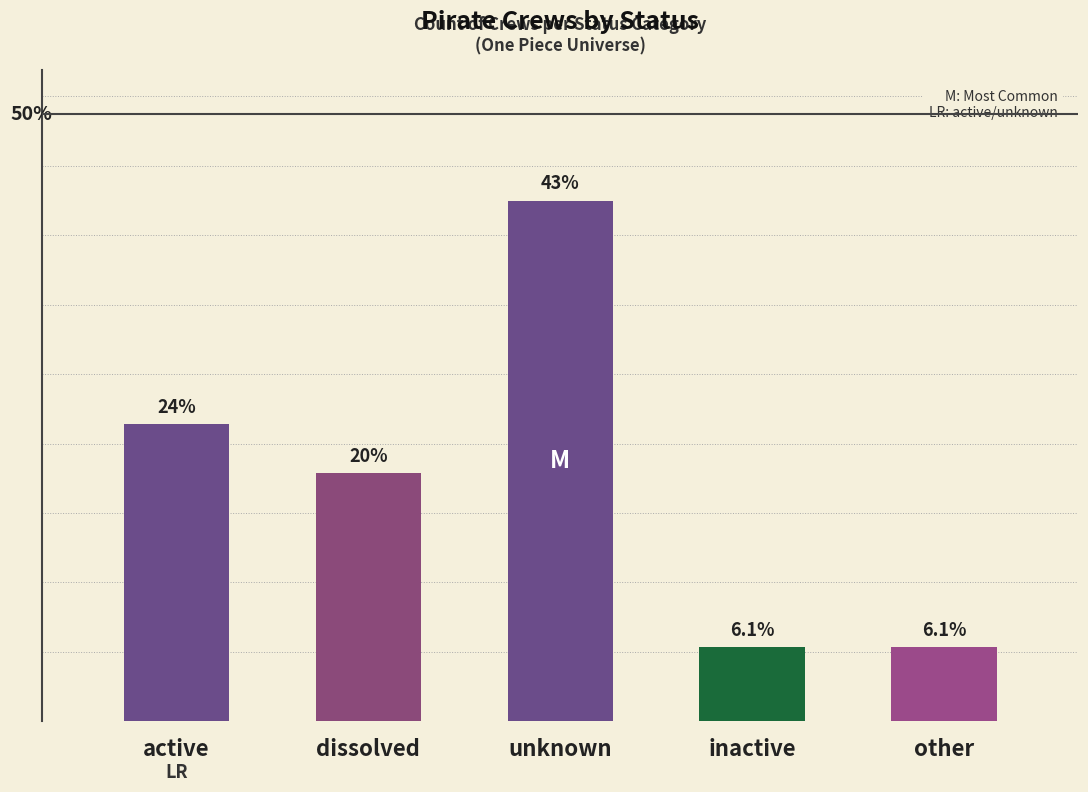

Rank the categories by value from lowest to highest.

inactive, other, dissolved, active, unknown